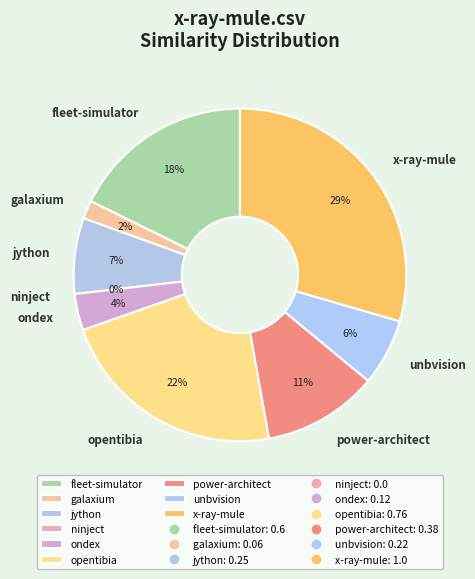

Which category has the smallest portion of the pie?

ninject.csv